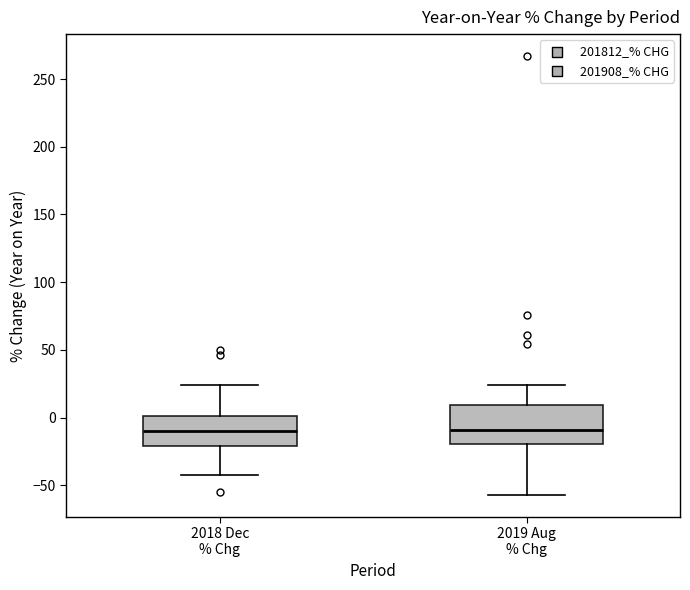

Comparing the boxes themselves (not the whiskers), which one is the tallest?

2019 Aug % Chg